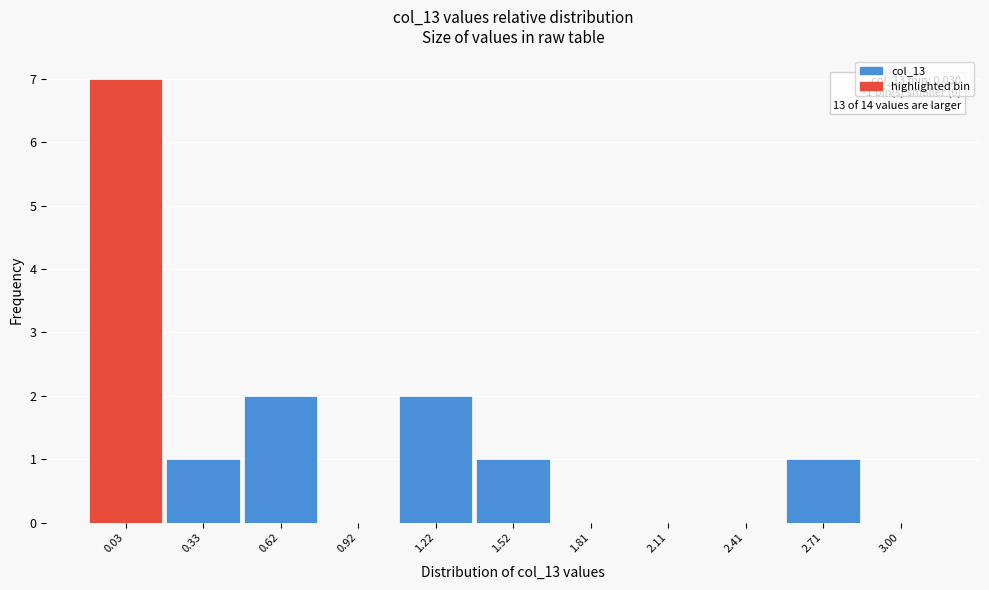

Reading left to right, list all the values displayed in this chart.

0.03=7	0.33=1	0.62=2	0.92=0	1.22=2	1.52=1	1.81=0	2.11=0	2.41=0	2.71=1	3.00=0